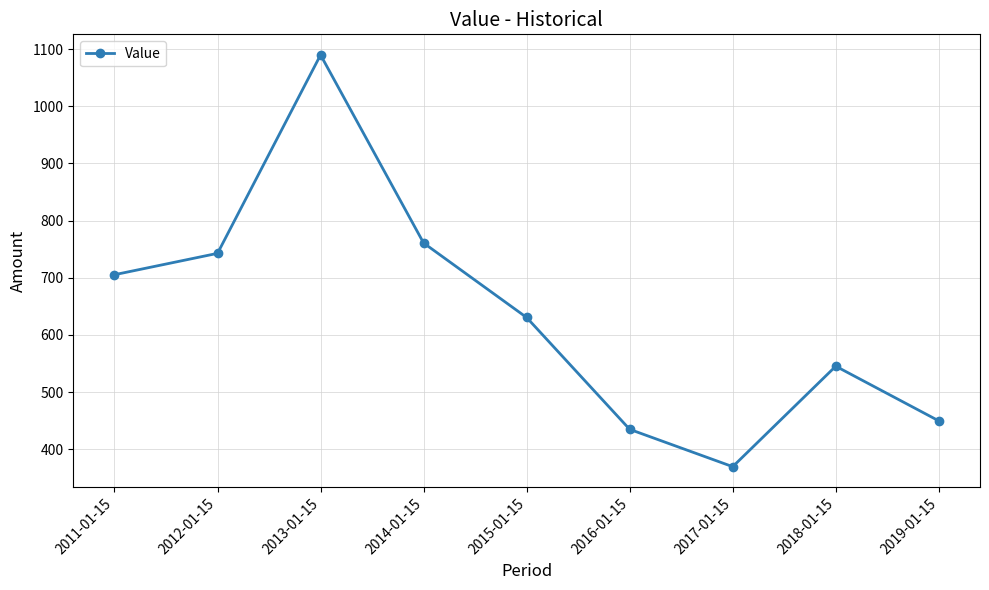

At which category does the chart reach its minimum across all series?

2017-01-15